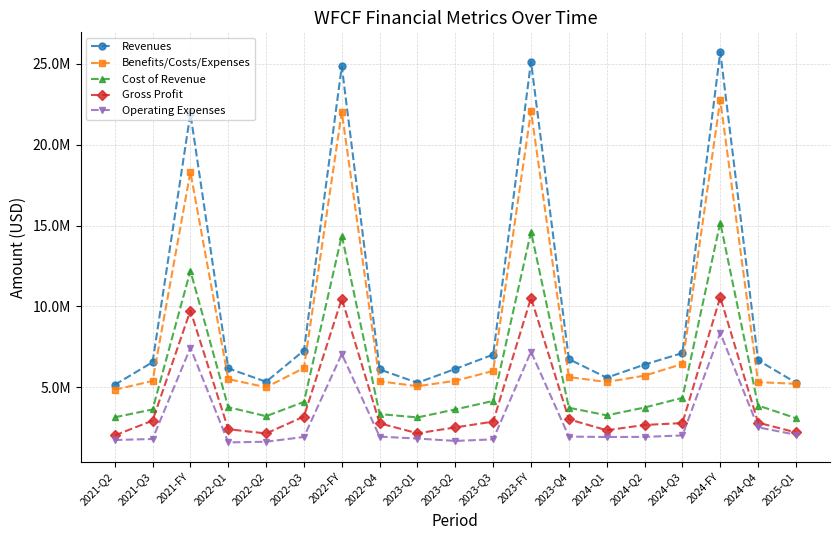

What is the spread (max minus min) of values at 2024-Q1?

3669000